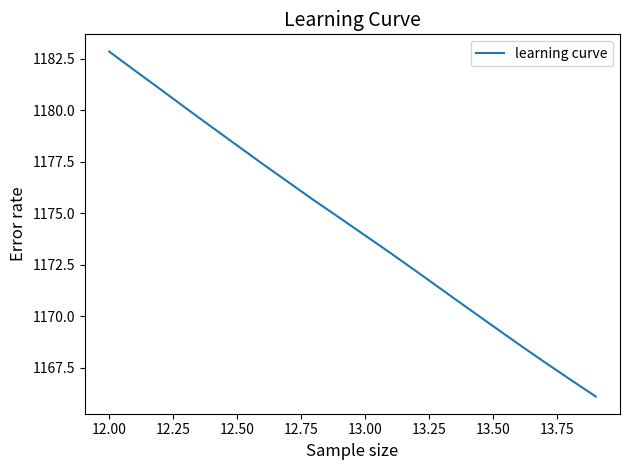

What is the smallest value displayed?

1166.1